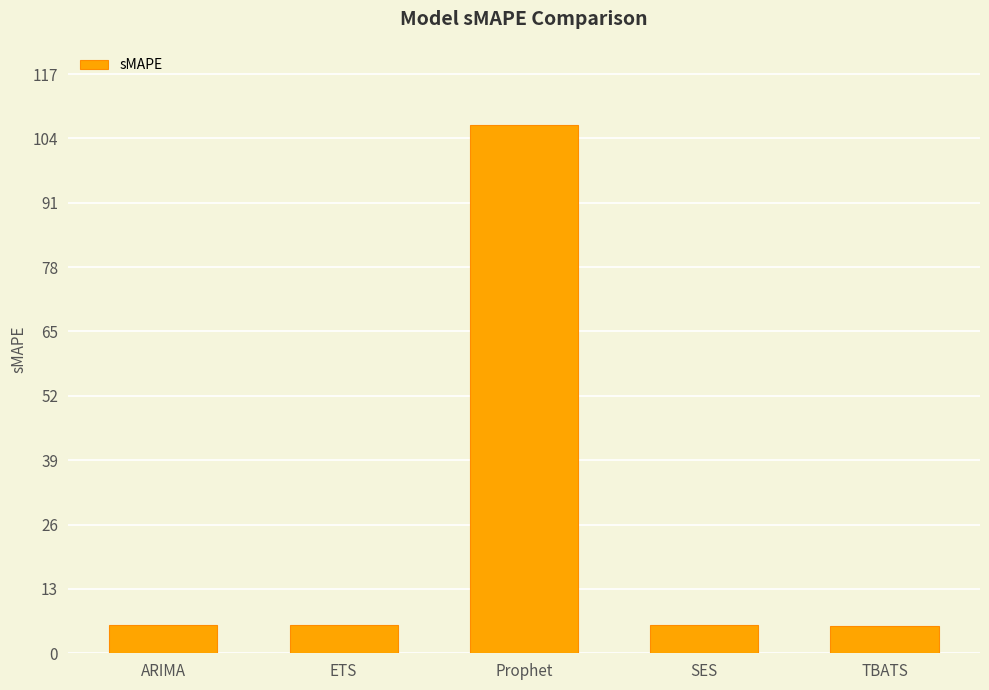

The value at SES is 5.6. True or false?

True